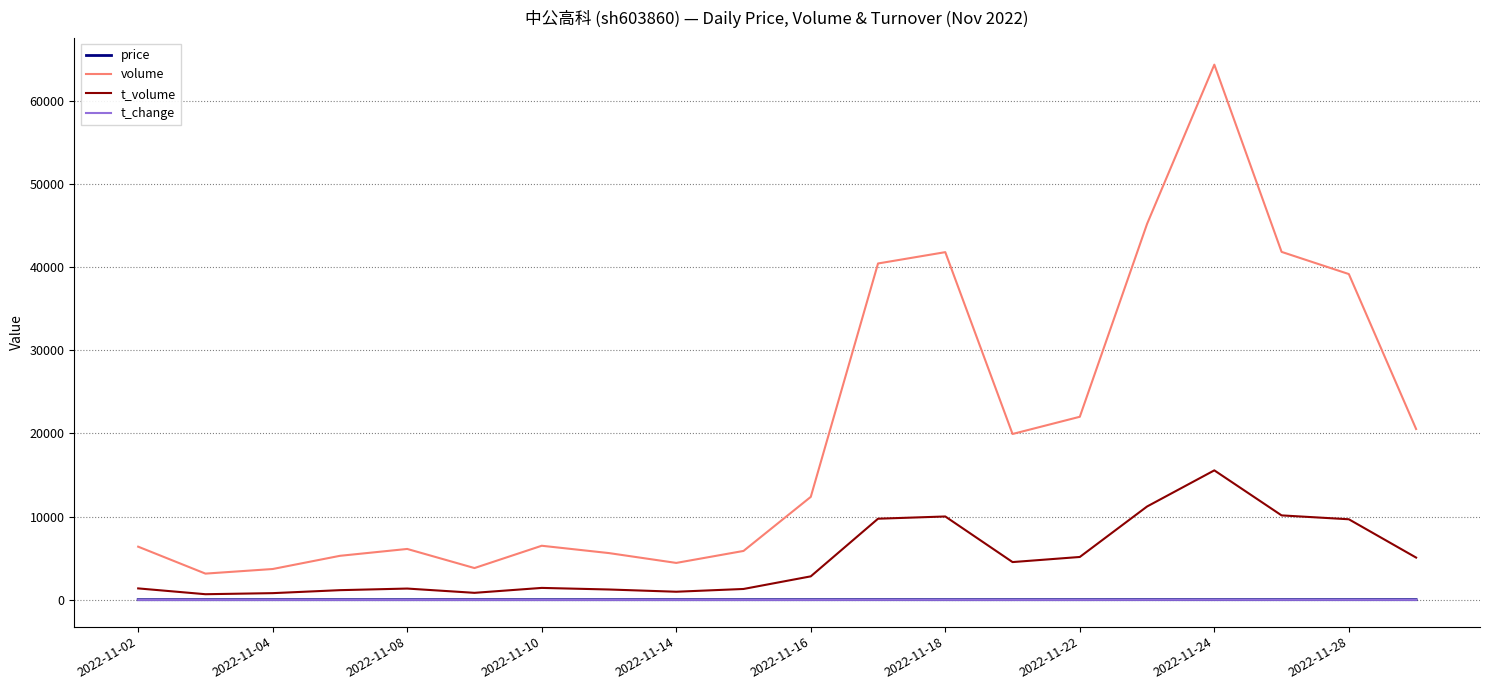

What is the sum of all price values?

462.5